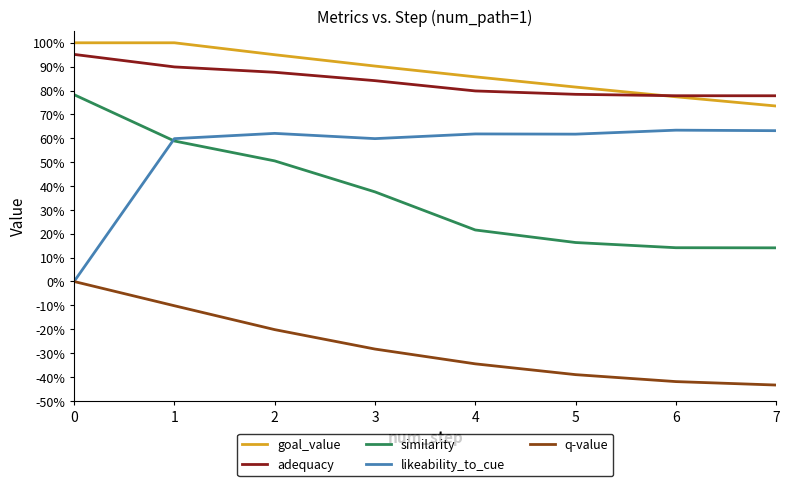

The value of q-value at 4 is -0.1. True or false?

False